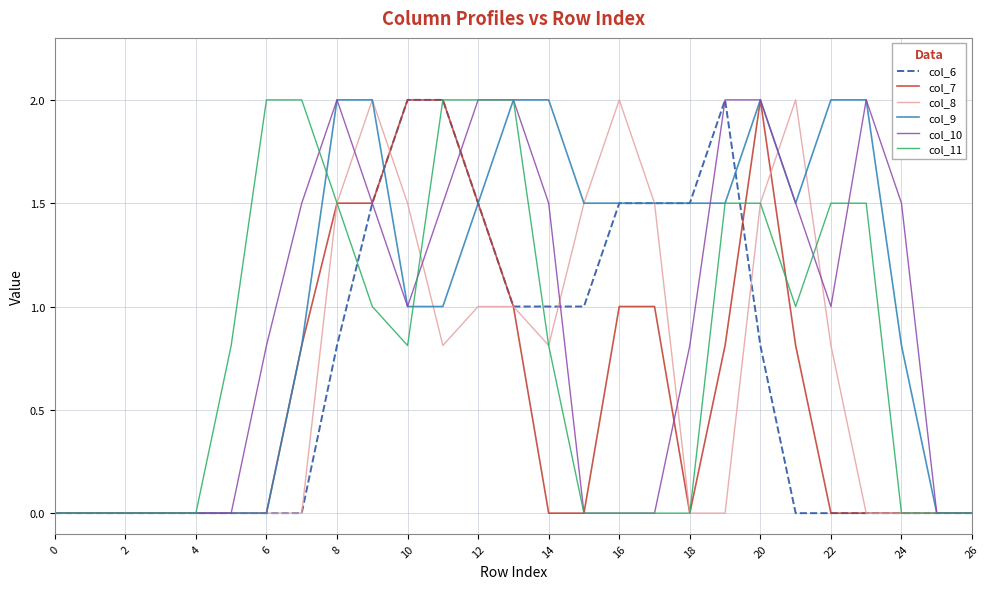

Which series has the largest total across all categories?

col_9